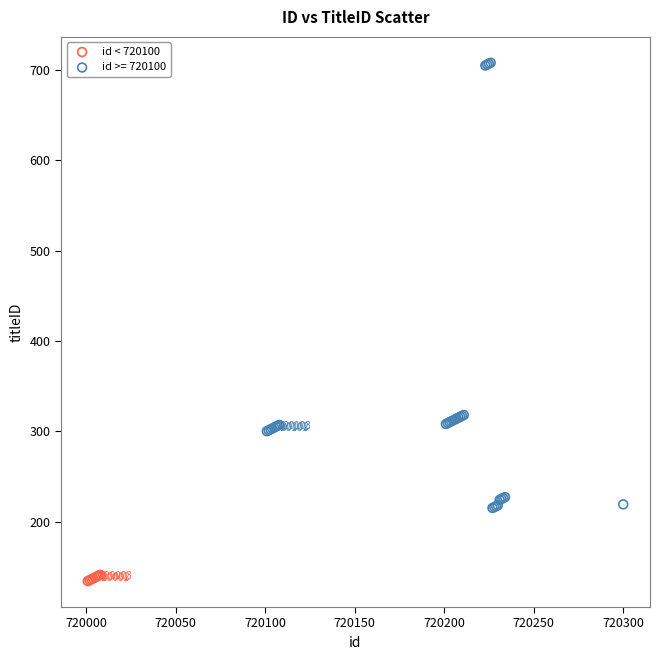

Which series reaches the maximum Y coordinate?

id >= 720100